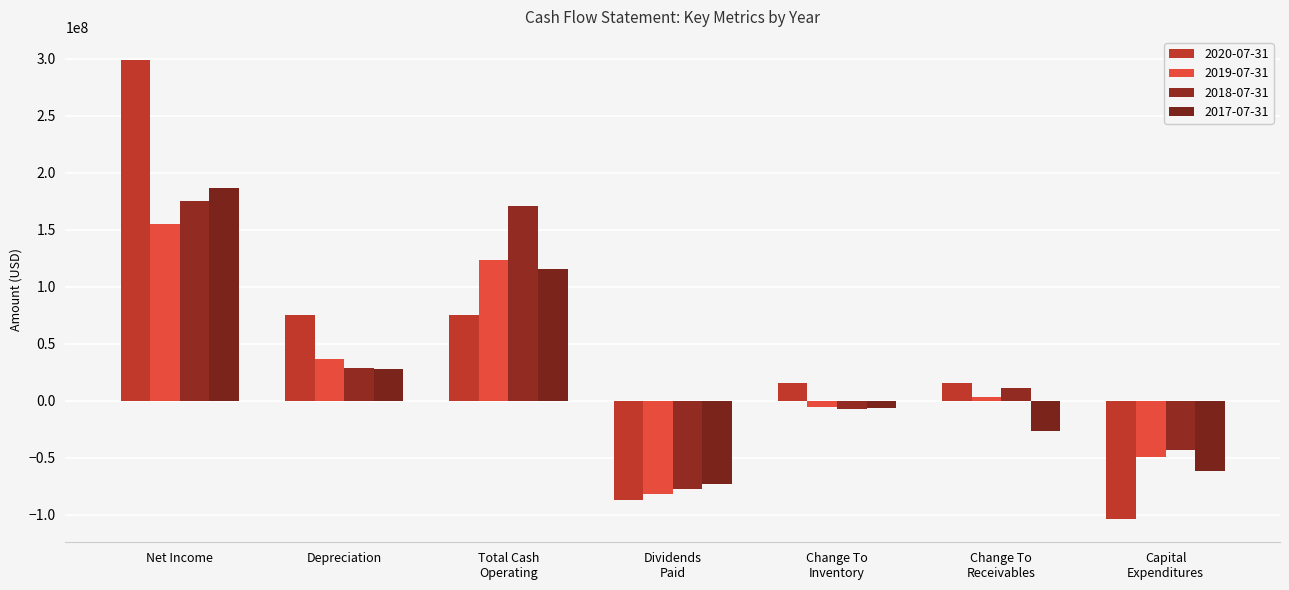

How many negative values does the 2020-07-31 series have?

2